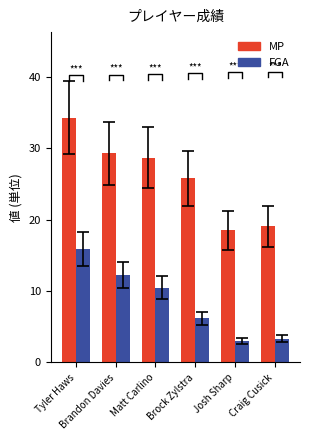

Reading left to right, transcribe all the data shown in this chart.

MP: 34.3	29.3	28.7	25.8	18.5	19.1
FGA: 15.9	12.2	10.5	6.2	3.0	3.3